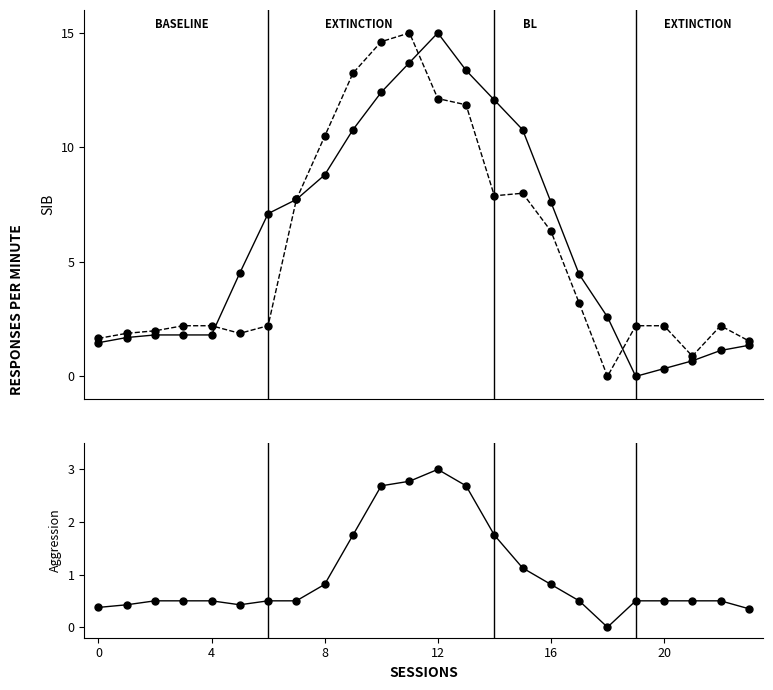

Which category has the highest value in the Row 0 series?

12